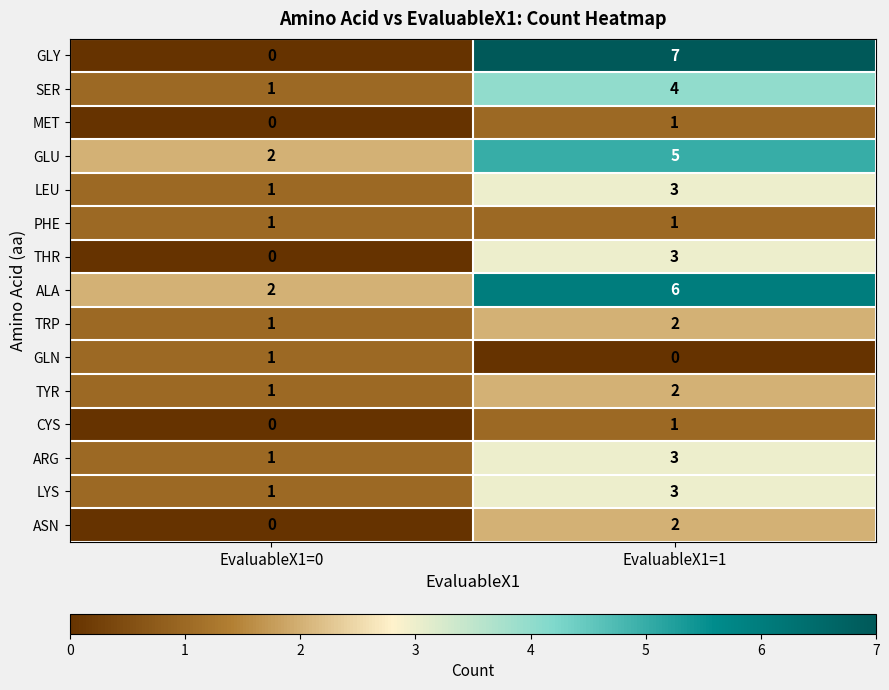

How many data points does each series have?

2